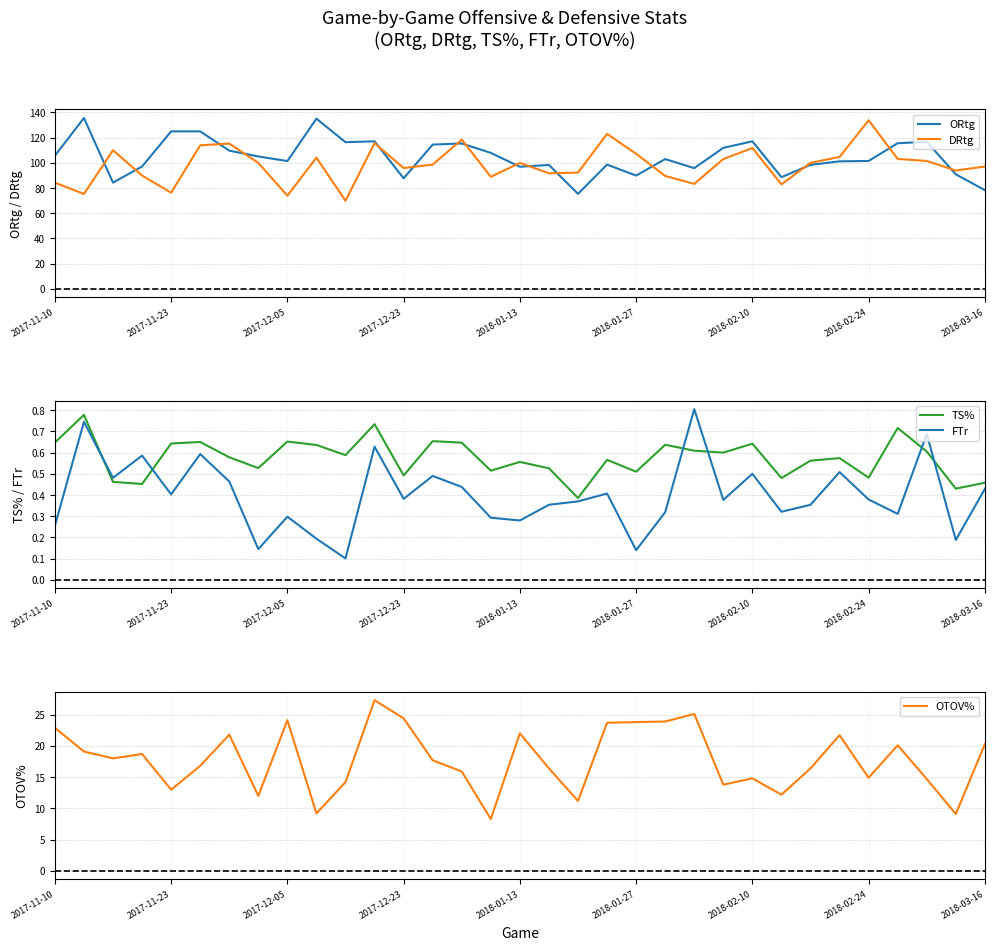

True or false: TS% and FTr cross at least once.

True